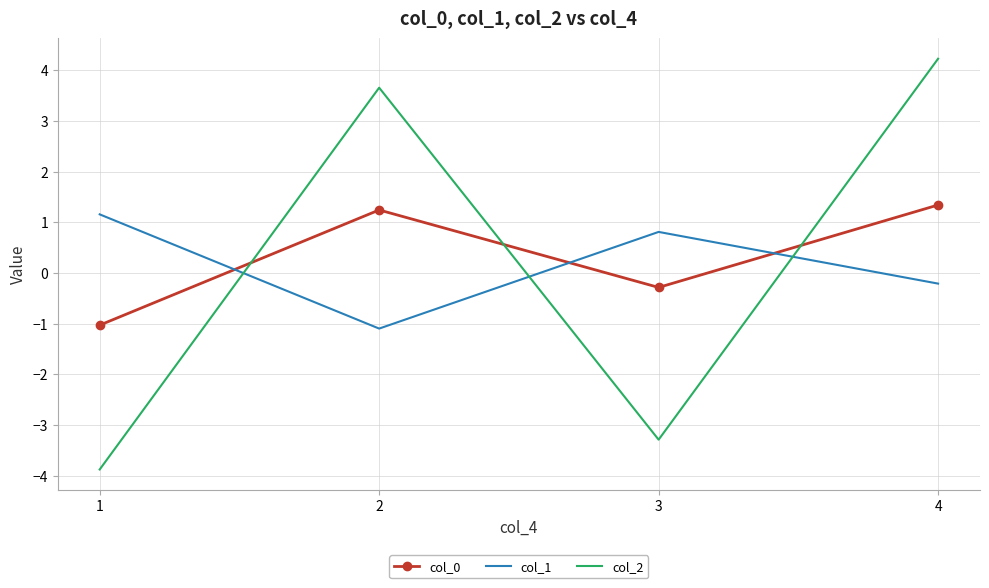

What is the spread (max minus min) of values at 1?

5.0